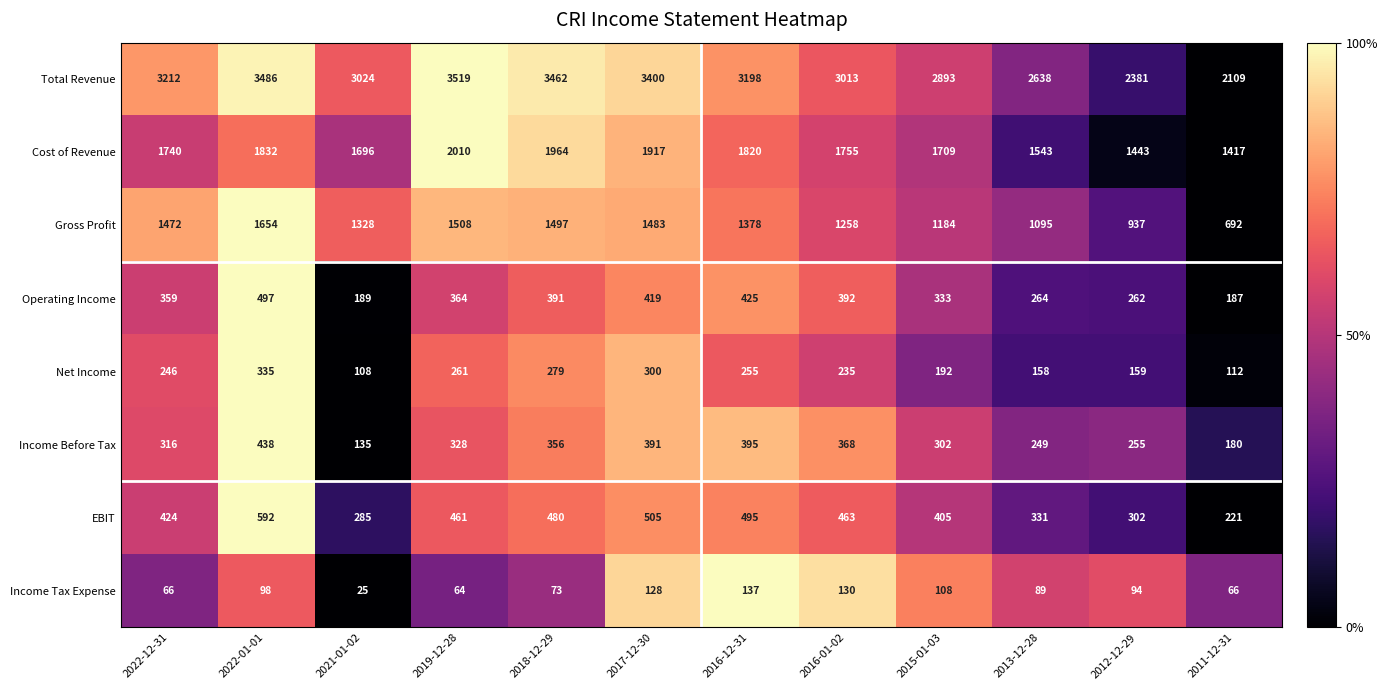

At which category is the sum across all series the highest?

2022-01-01